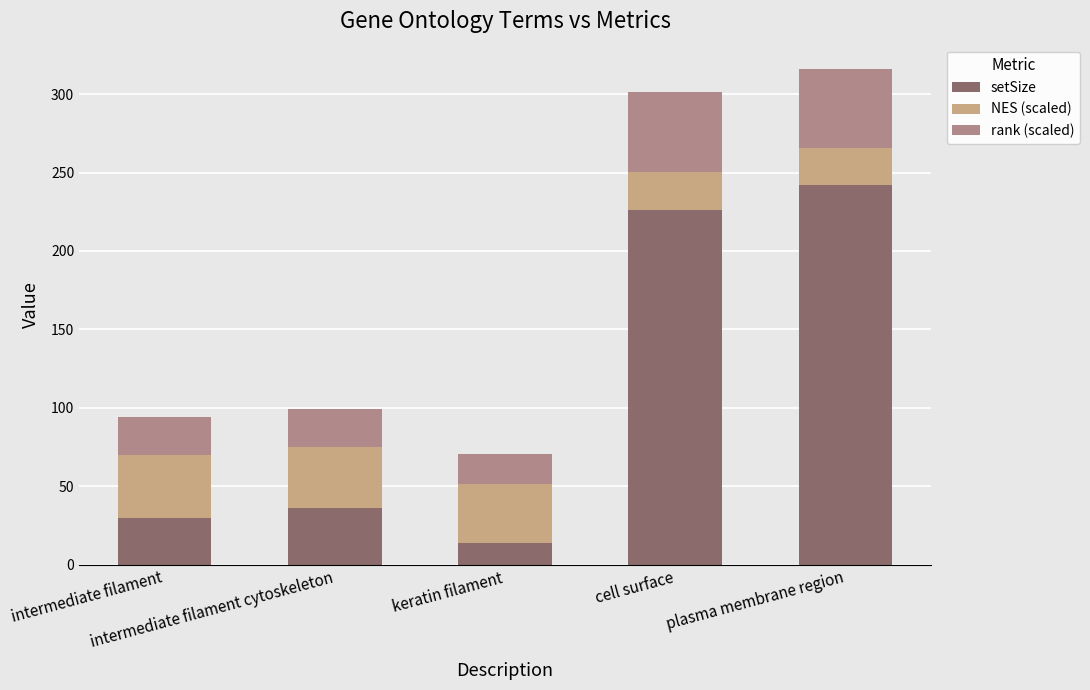

How many bars are there in total?

5